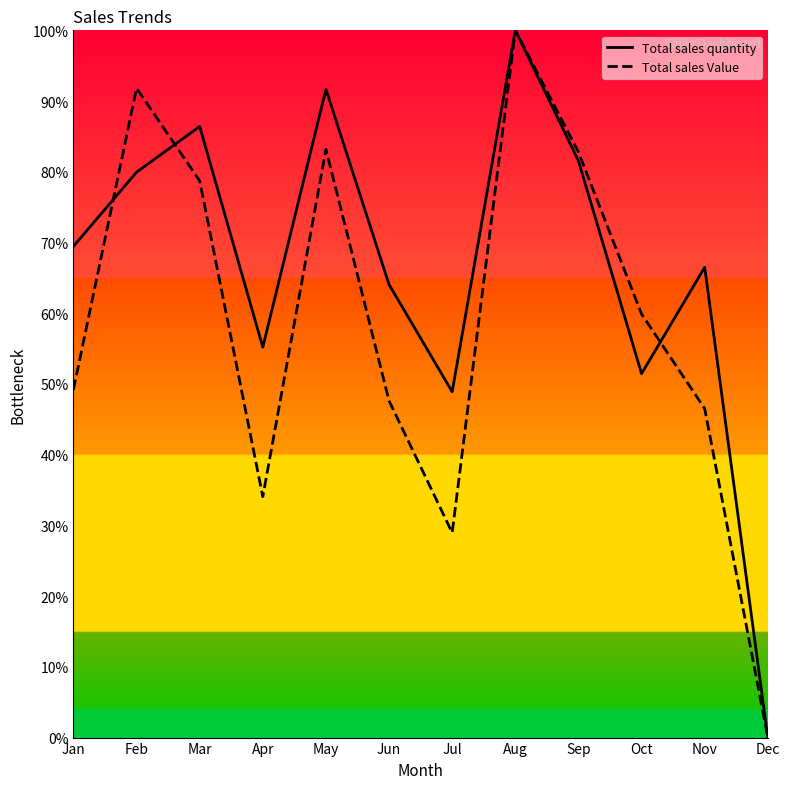

At which category does Total sales quantity reach its first local valley?

Apr